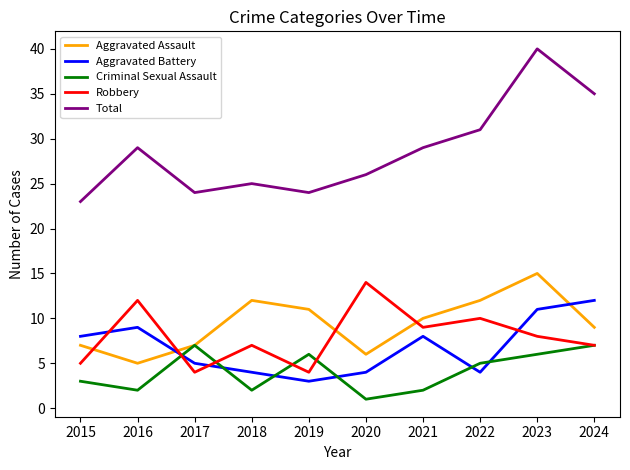

True or false: Total and Robbery cross at least once.

False